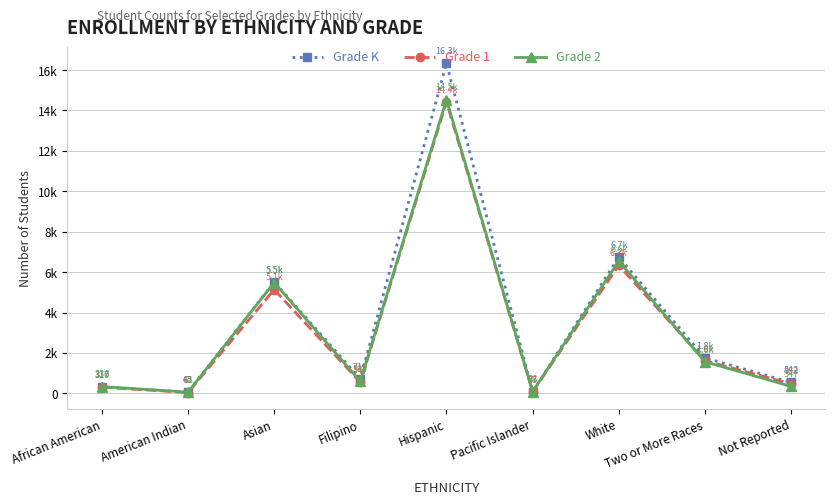

What is the difference between the Grade 2 values at Filipino and Not Reported?

247